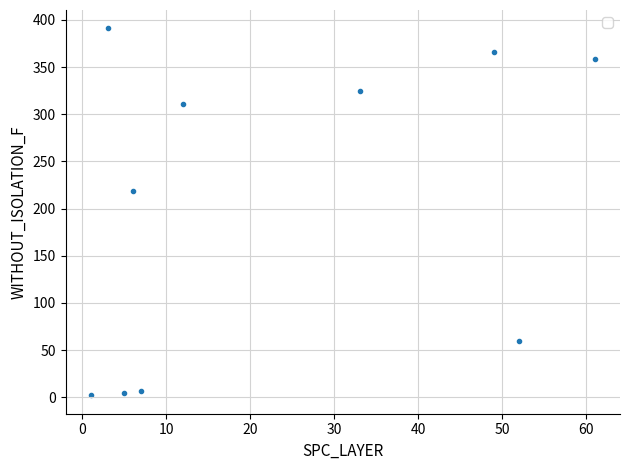

What is the average X value?

23